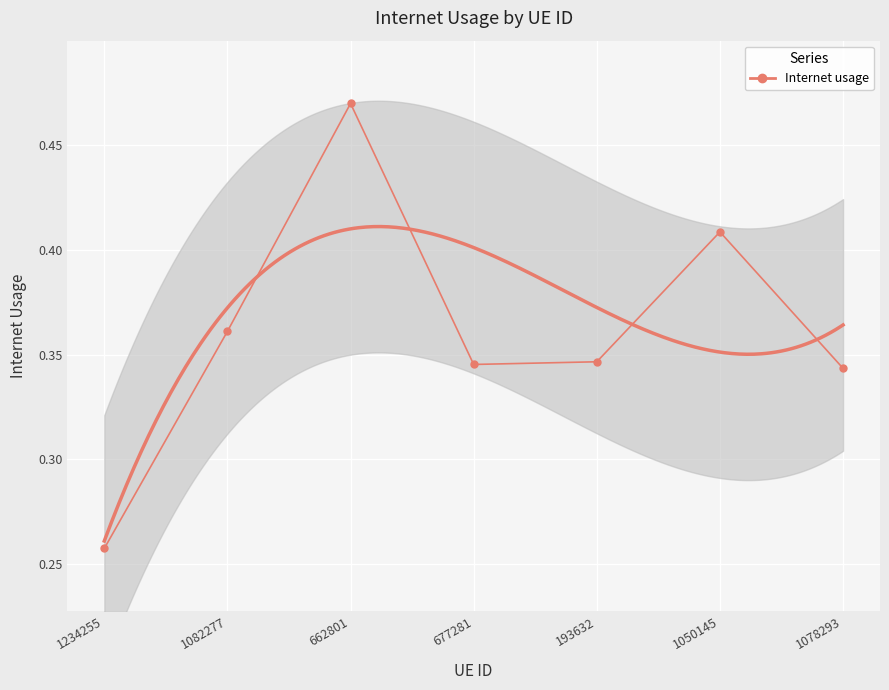

Where is the data nearest to the value 0?

1234255